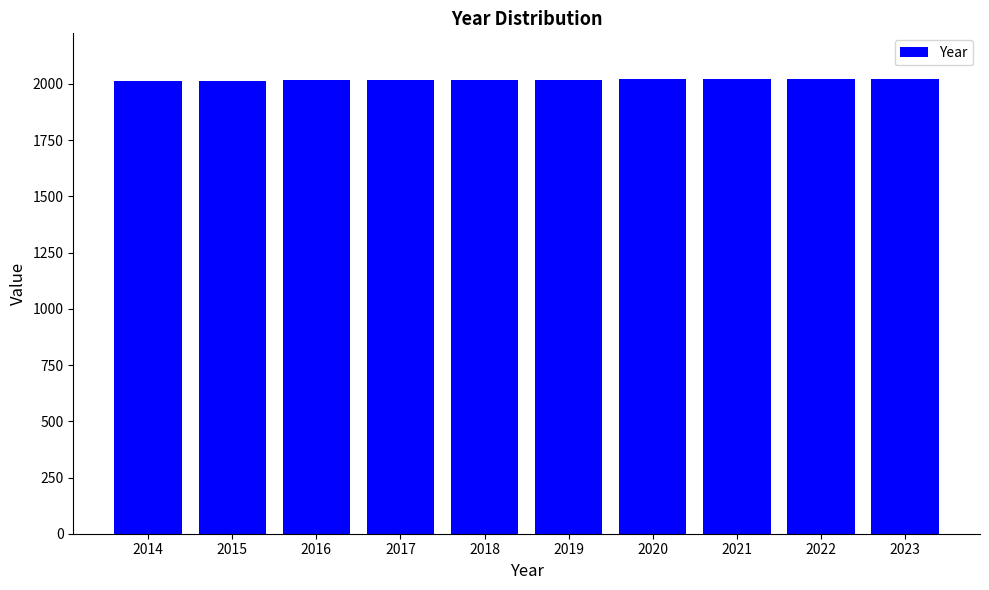

Approximately how many times larger is the value at 2019 compared to 2023?

1.0